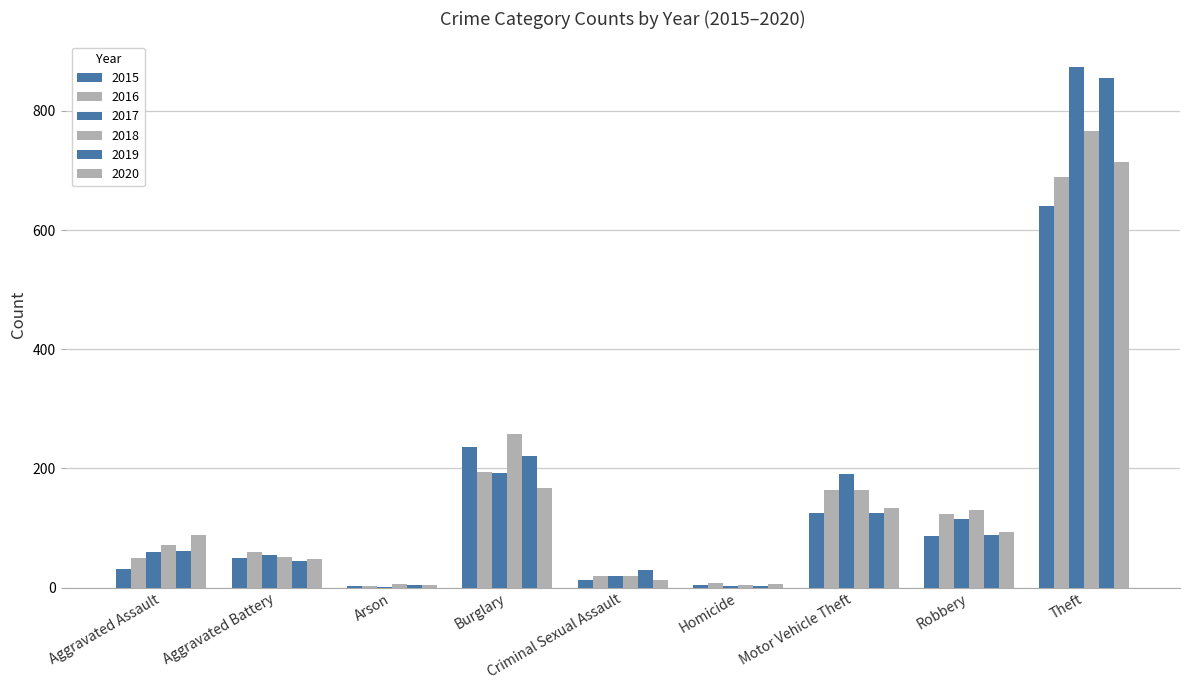

Is it true that 2018 equals 72 at Aggravated Assault?

True